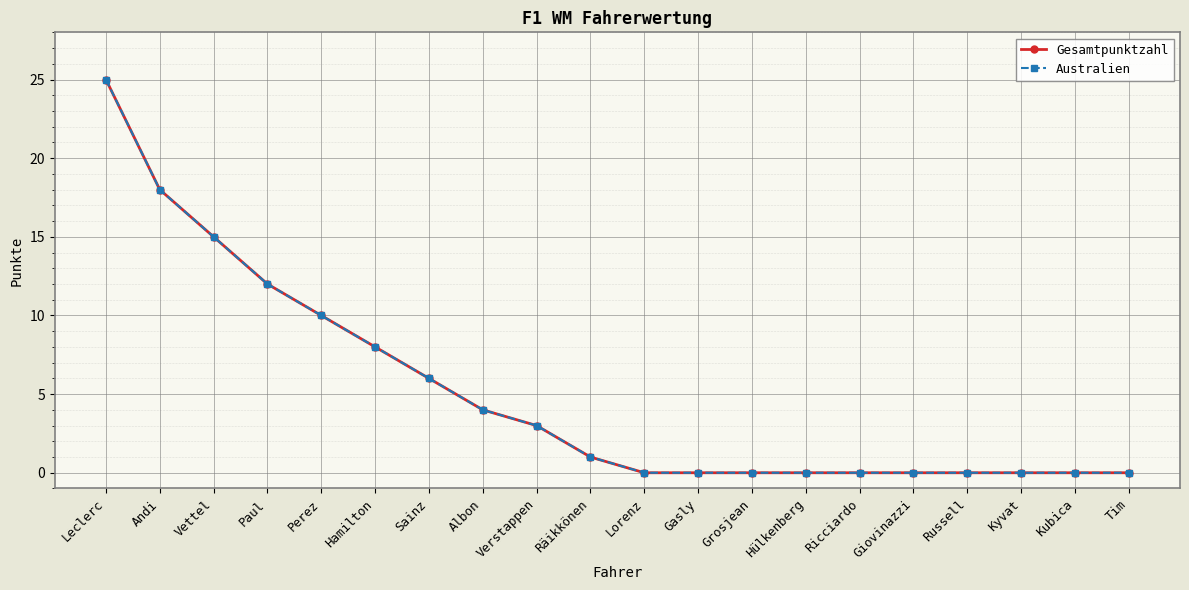

What is the maximum value for Australien?

25